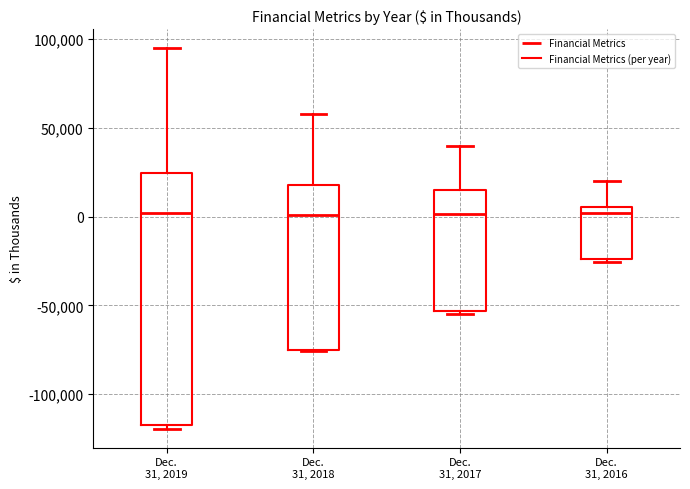

Where does the upper whisker of the box for Dec. 31, 2016 end on the y-axis? The values are not printed on the chart, so give them approximately, as read against the axis.

20000